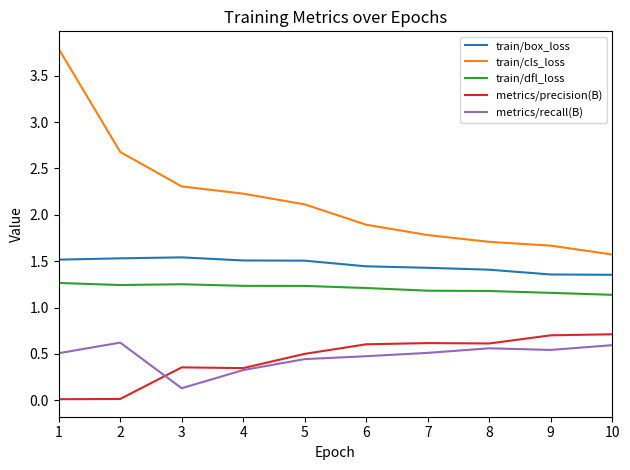

Which series changed the most between 4 and 7?

train/cls_loss